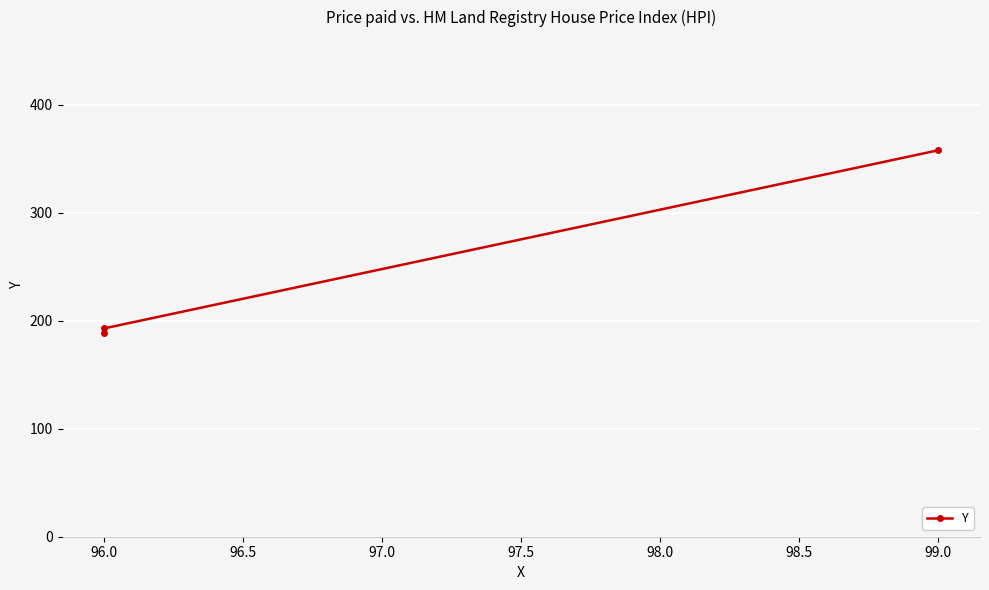

How many values exceed 193?

1